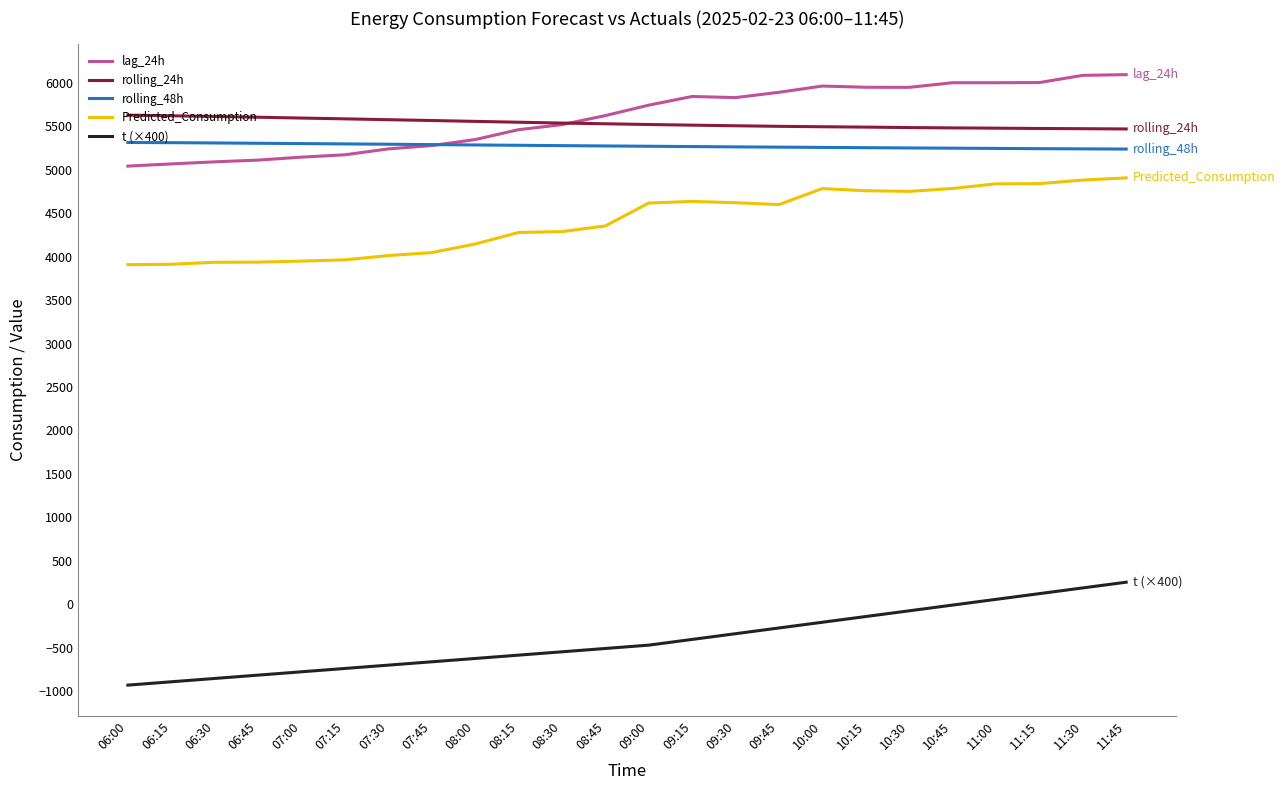

In Predicted_Consumption, how many points are higher than both neighbors (excluding endpoints)?

2